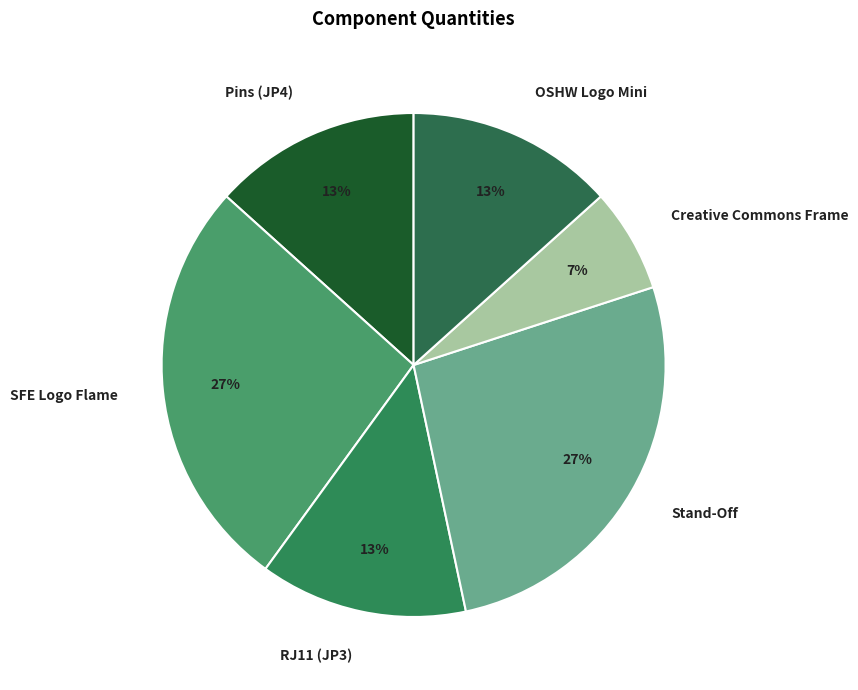

What percentage is the Stand-Off slice, to the nearest percent?

27%